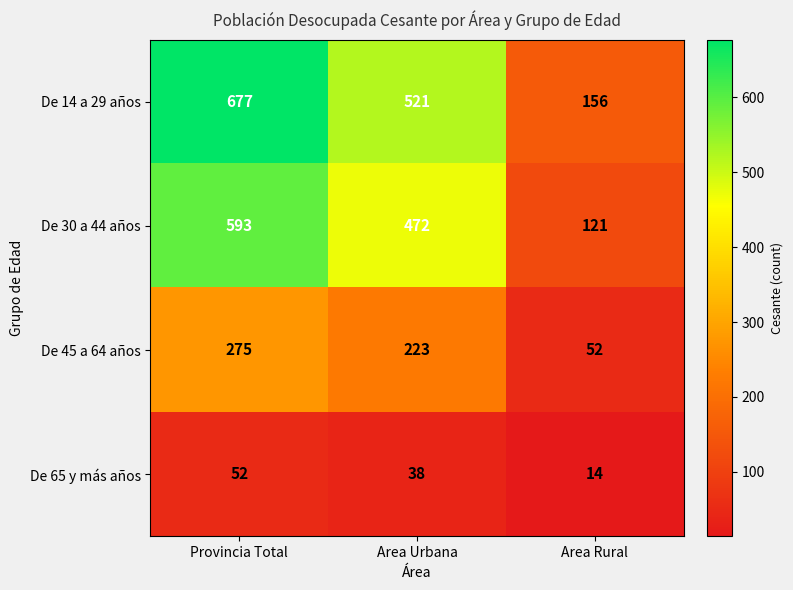

How many data points does each series have?

3